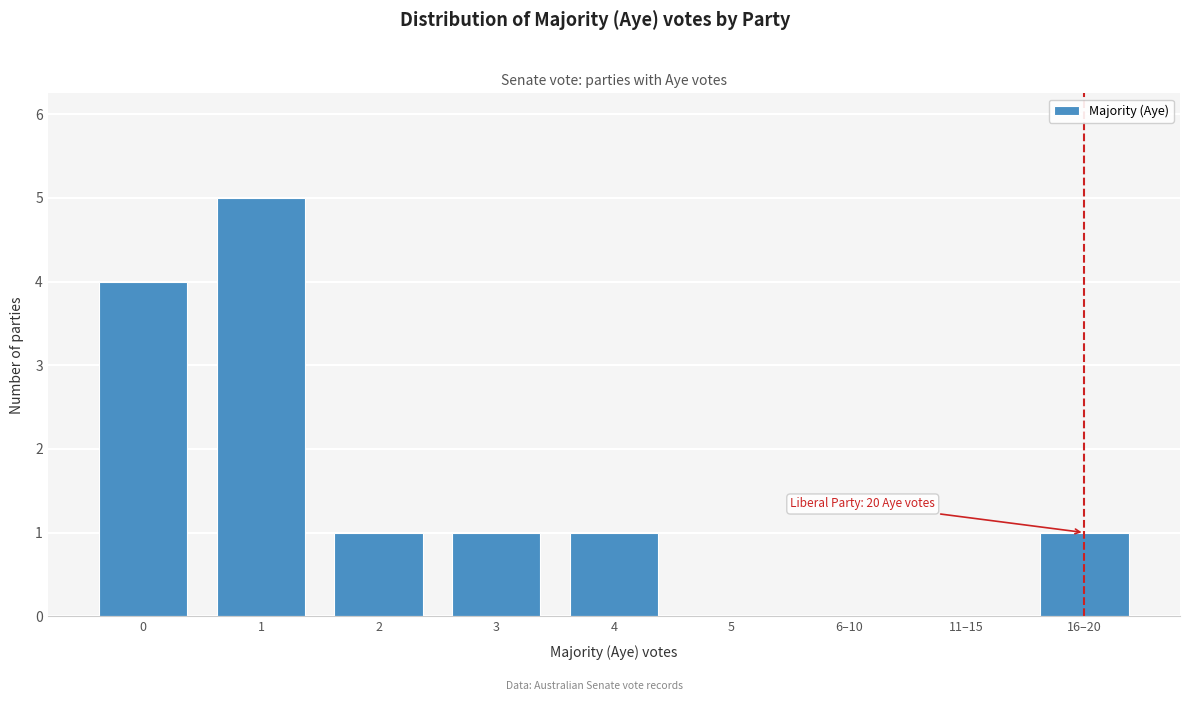

Reading left to right, list all the values displayed in this chart.

0=4	1=5	2=1	3=1	4=1	5=0	6–10=0	11–15=0	16–20=1